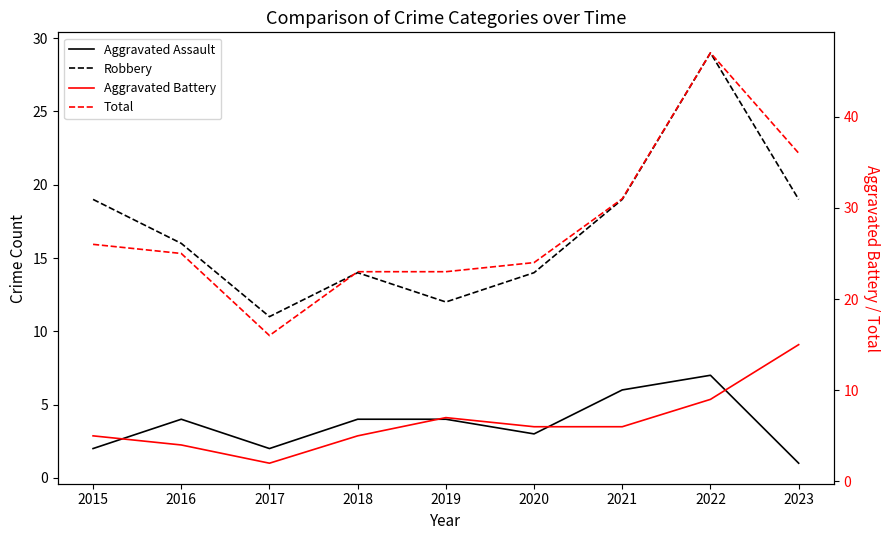

Where is the first local maximum for Aggravated Assault?

2016